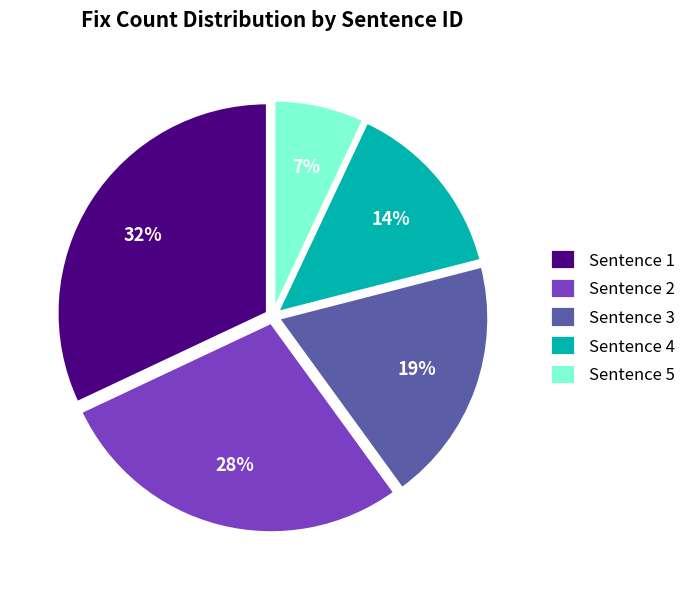

To the nearest percent, what is the difference between the largest and smallest slice percentages?

25%